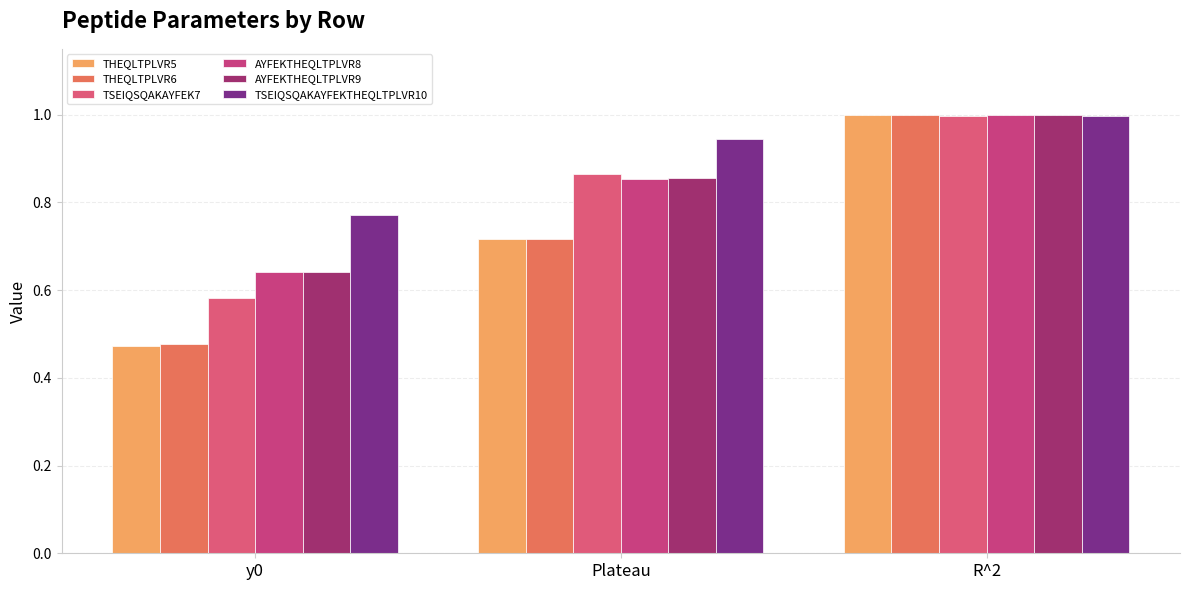

What is the minimum value for TSEIQSQAKAYFEK7?

0.6